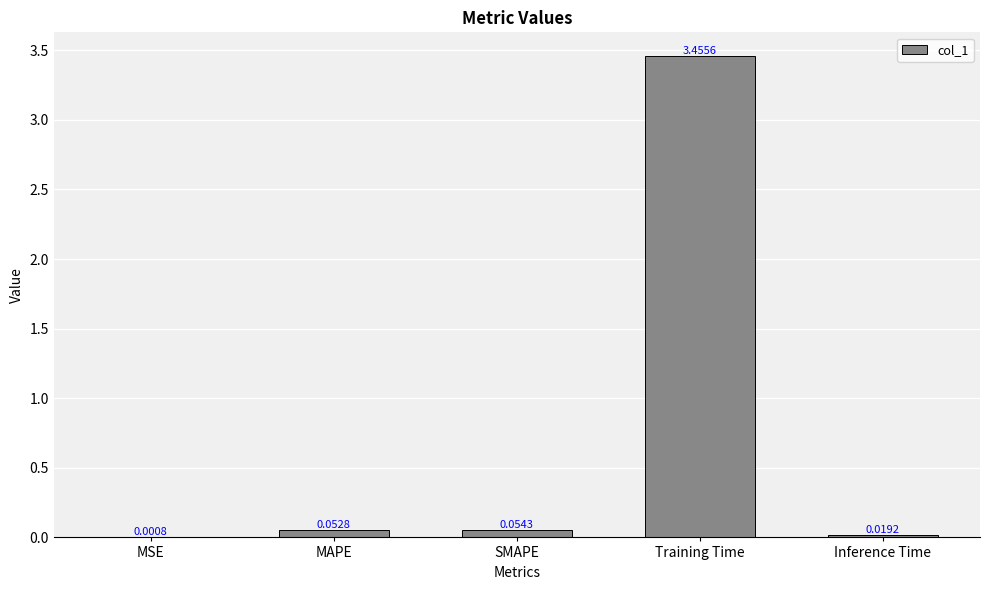

Which has a higher value, MAPE or MSE?

MAPE